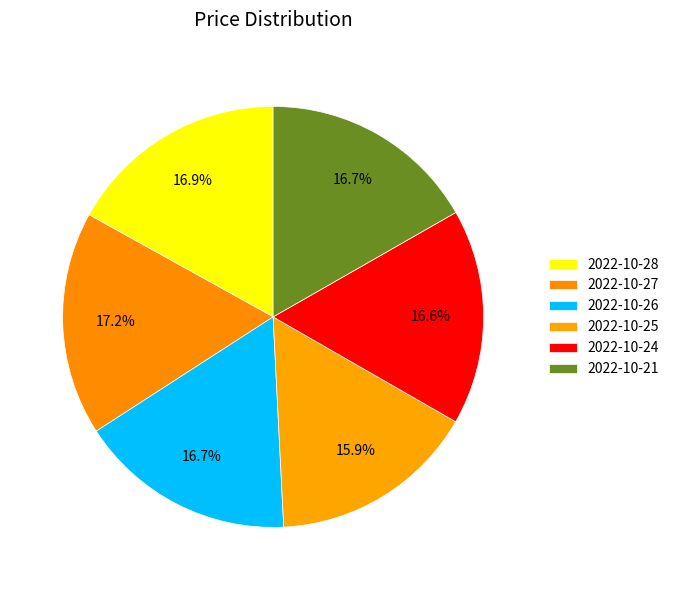

Rank the categories by value from lowest to highest.

2022-10-25, 2022-10-24, 2022-10-26, 2022-10-21, 2022-10-28, 2022-10-27